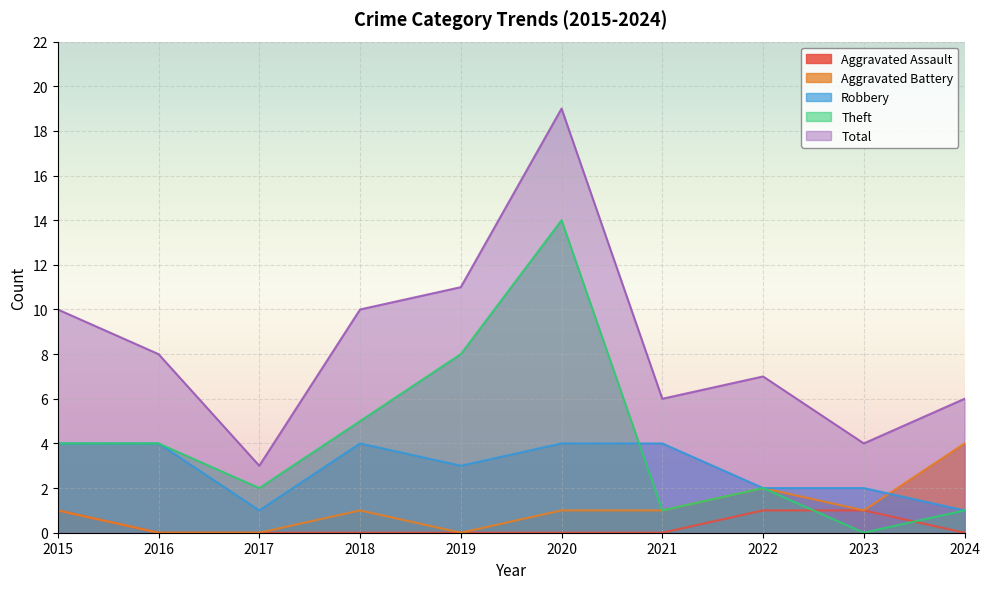

In Theft, how many points are lower than both neighbors (excluding endpoints)?

3